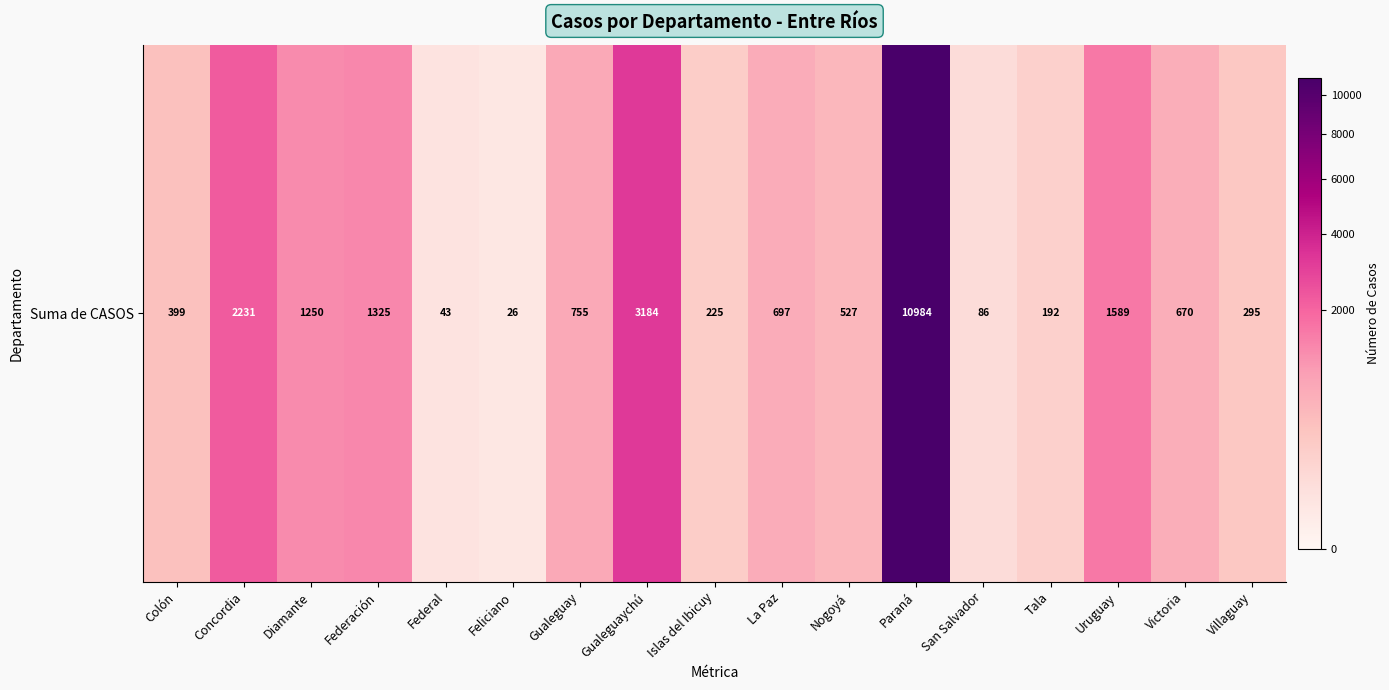

Rank the categories by value from highest to lowest.

Paraná, Gualeguaychú, Concordia, Uruguay, Federación, Diamante, Gualeguay, La Paz, Victoria, Nogoyá, Colón, Villaguay, Islas del Ibicuy, Tala, San Salvador, Federal, Feliciano